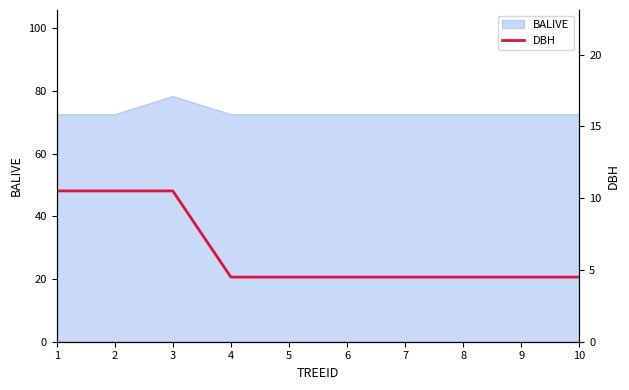

True or false: BALIVE has a value of 72.5 at 9.

True